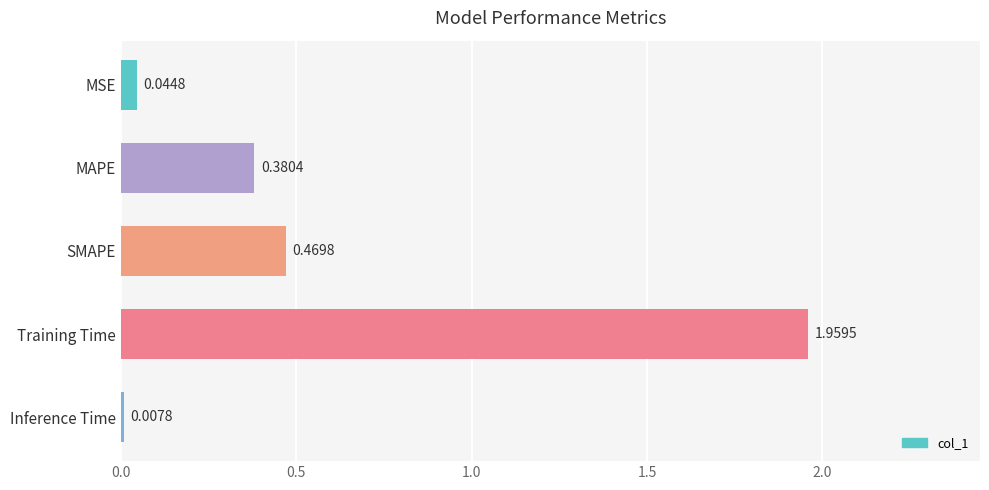

What is the sum of all values?

2.9